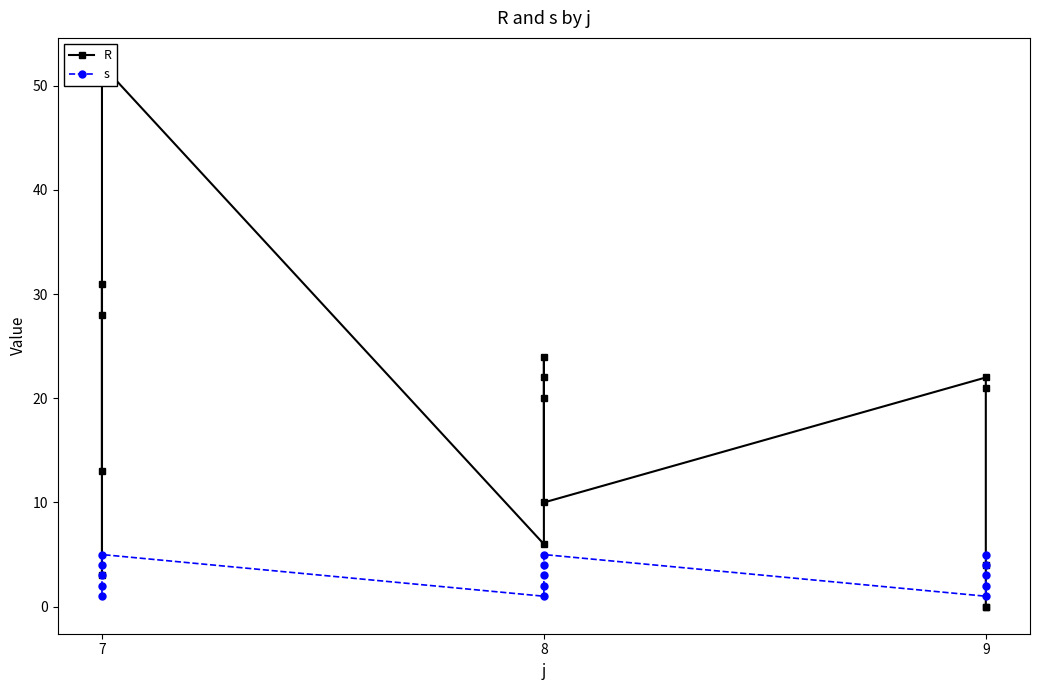

Between 8 and 9, which series saw the biggest shift?

R